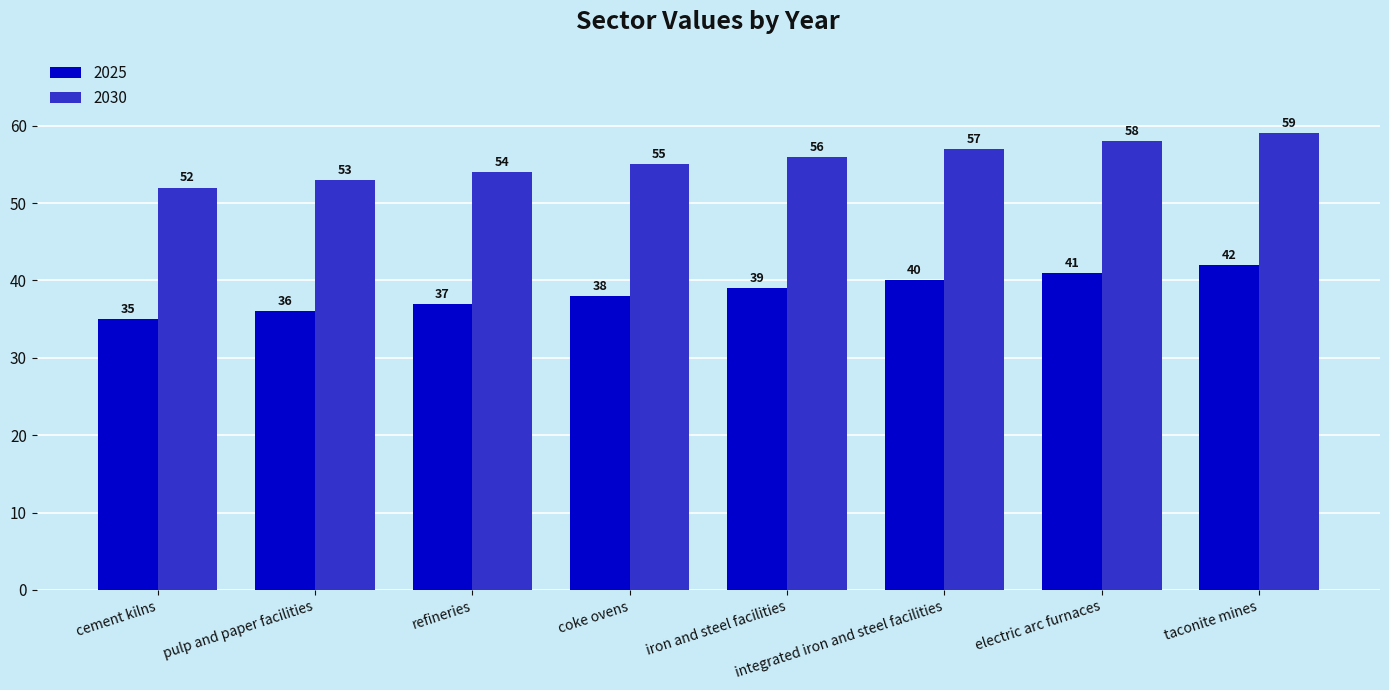

What is the total value across all series at integrated iron and steel facilities?

97